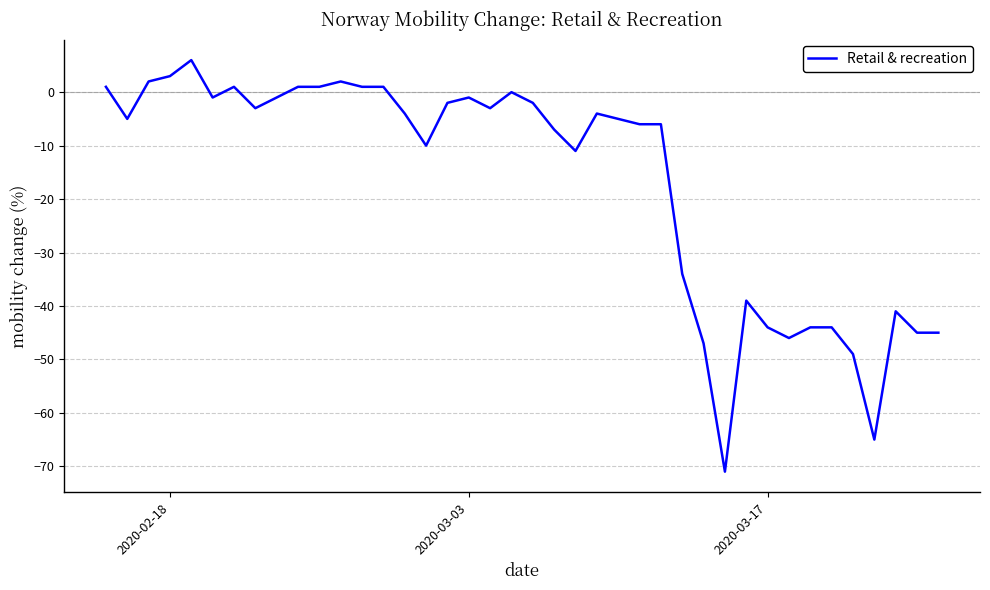

What is the greatest value displayed?

6